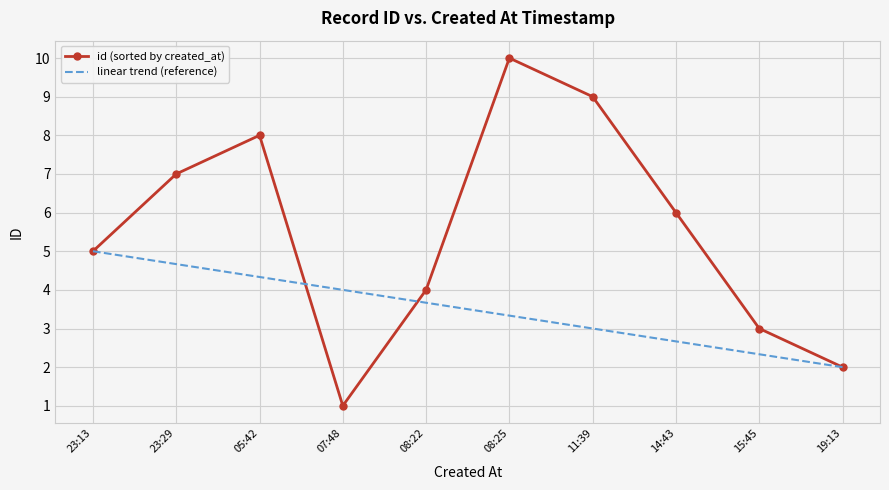

Which series has the widest spread of values?

id (sorted by created_at)